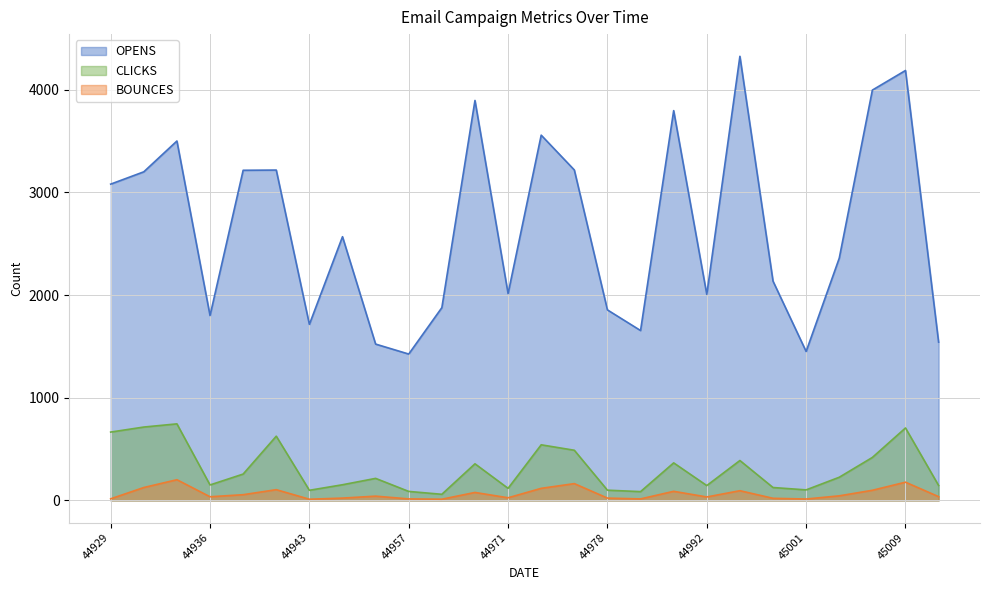

Does the chart have visible grid lines?

Yes